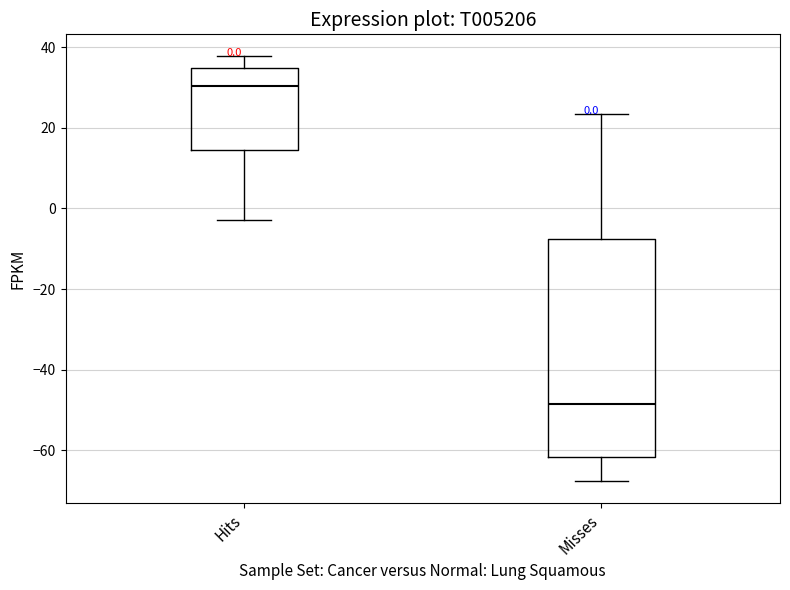

Comparing the boxes themselves (not the whiskers), which one is the tallest?

Misses